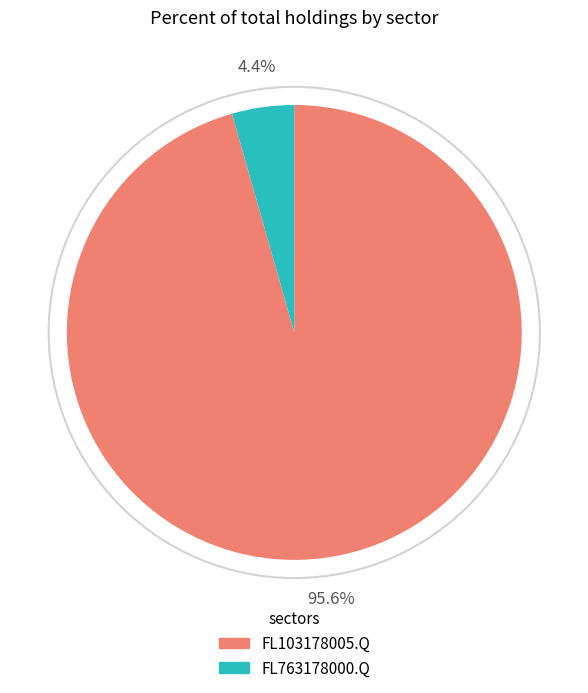

What is the smallest slice in the pie chart?

FL763178000.Q